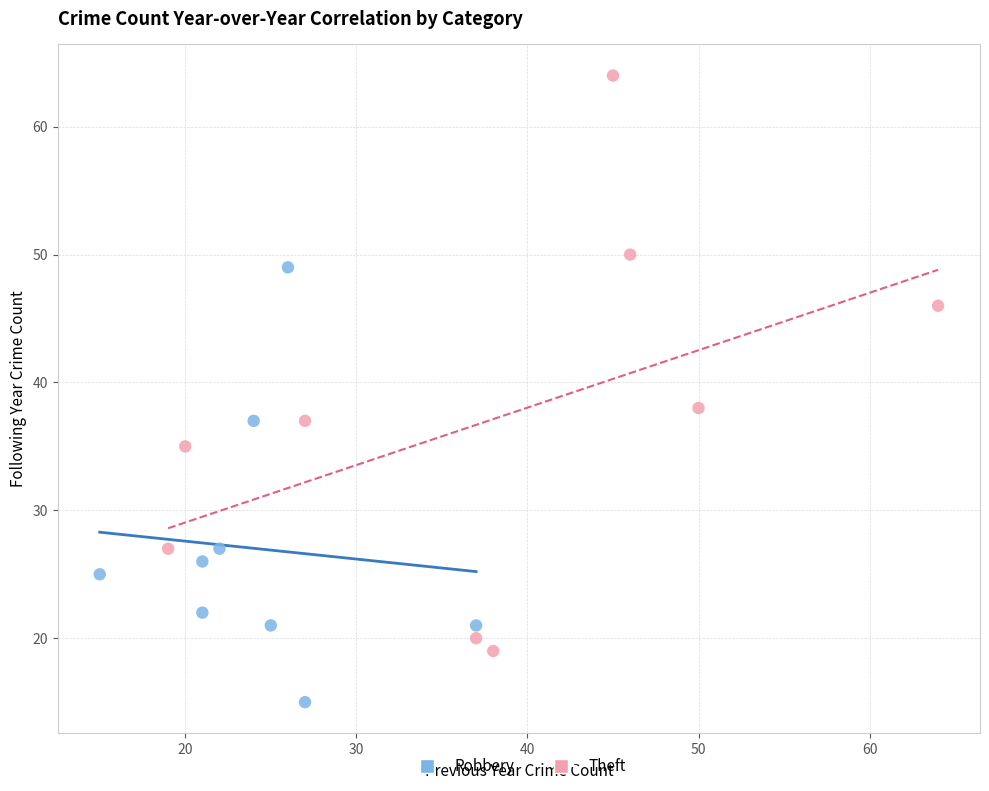

Which series reaches the minimum Y coordinate?

Robbery